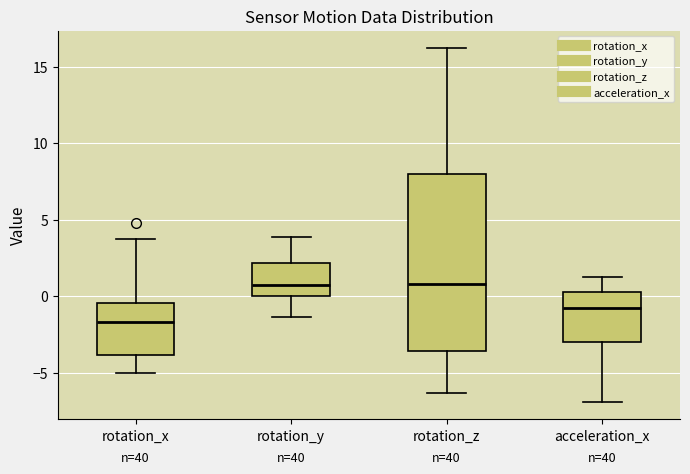

Where does the lower whisker of the box for rotation_y end on the y-axis? The values are not printed on the chart, so give them approximately, as read against the axis.

-1.5